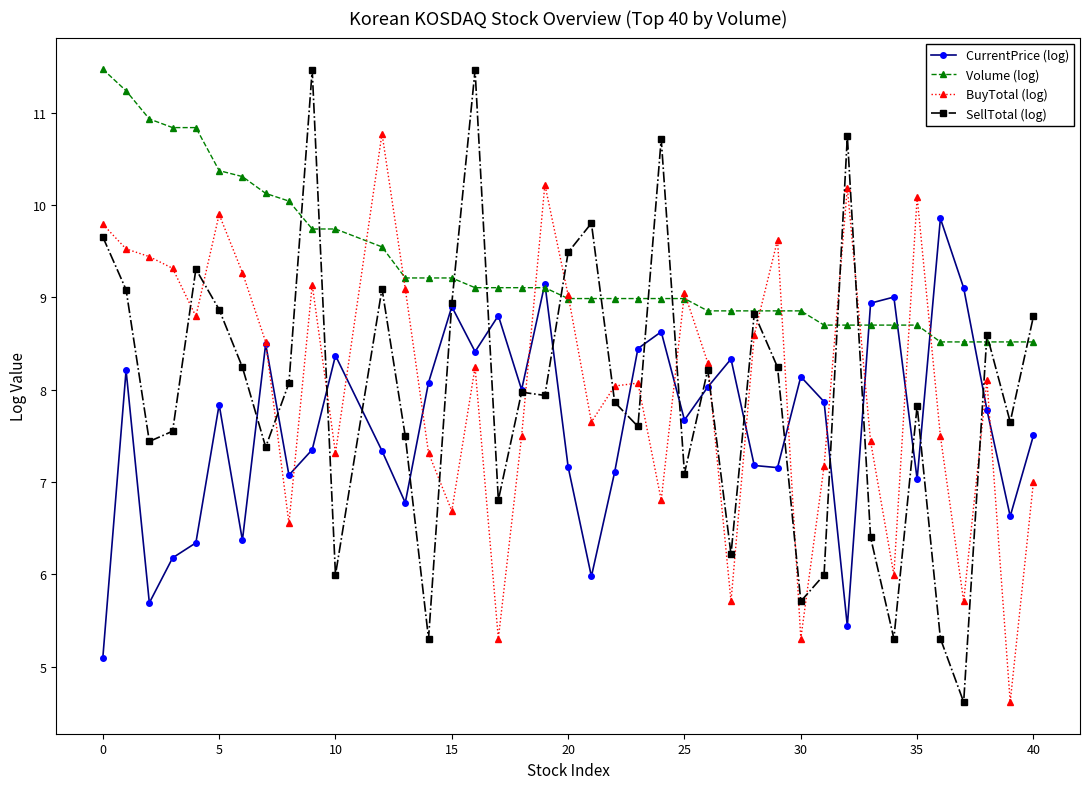

How many interior local valleys does the CurrentPrice (log) series have?

12